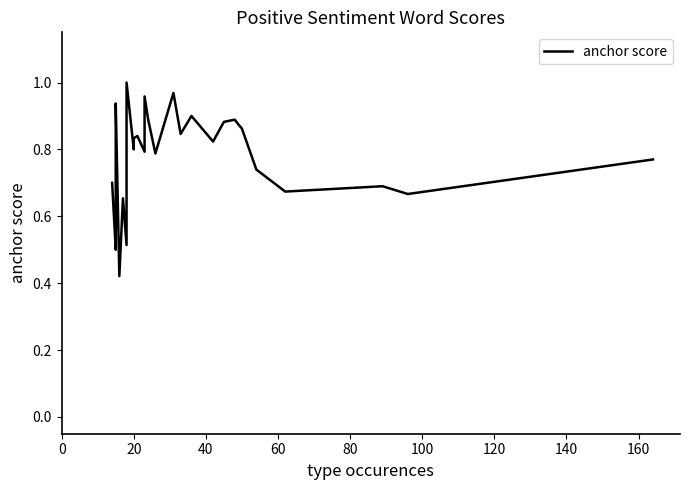

What is the minimum value shown in the chart?

0.4